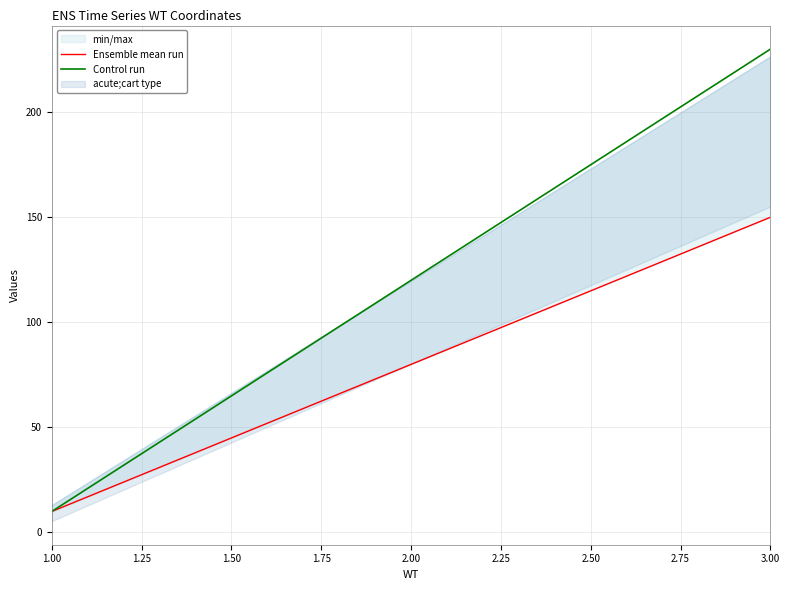

Rank the categories by Control run value from highest to lowest.

3.00, 2.00, 1.00